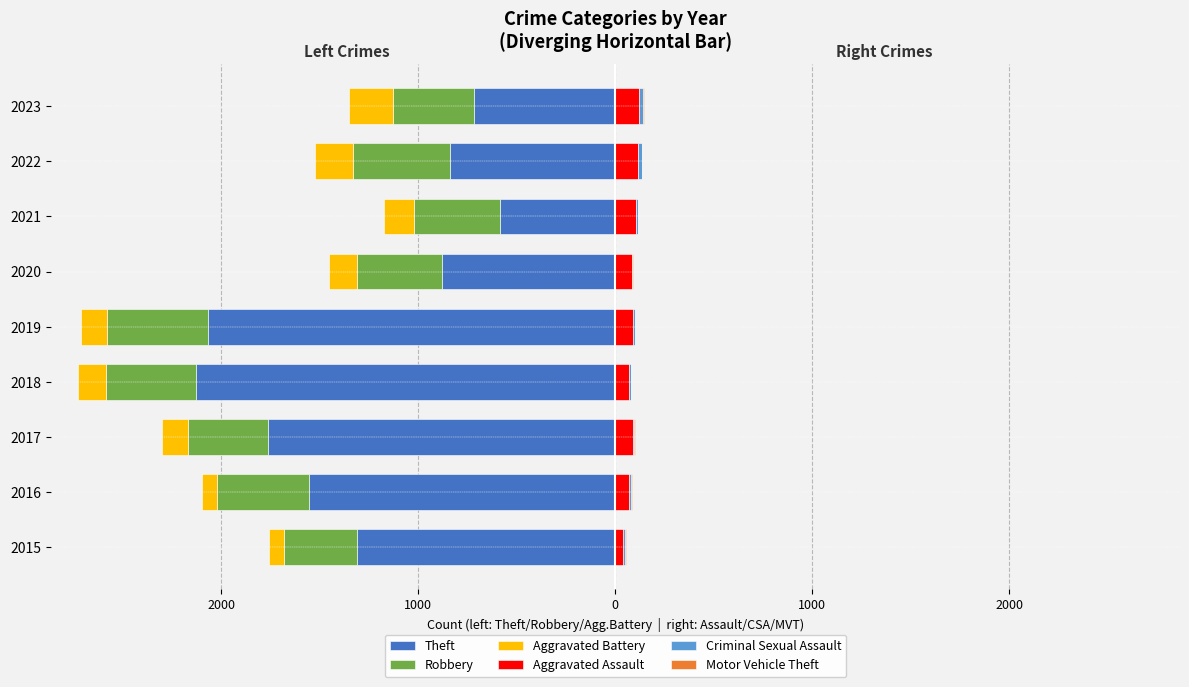

How many groups of bars are there?

9